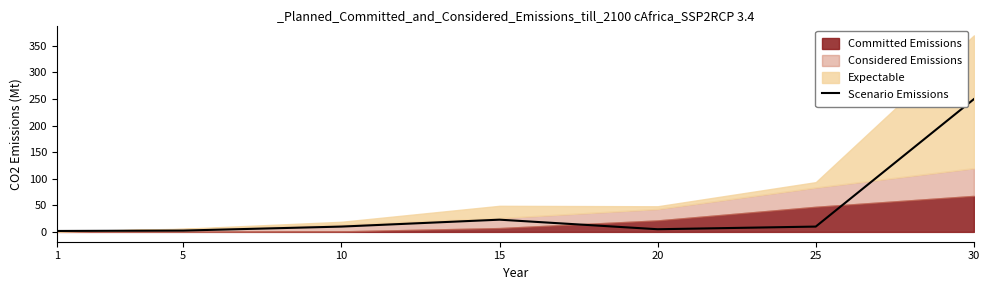

At which category does the chart reach its peak across all series?

30